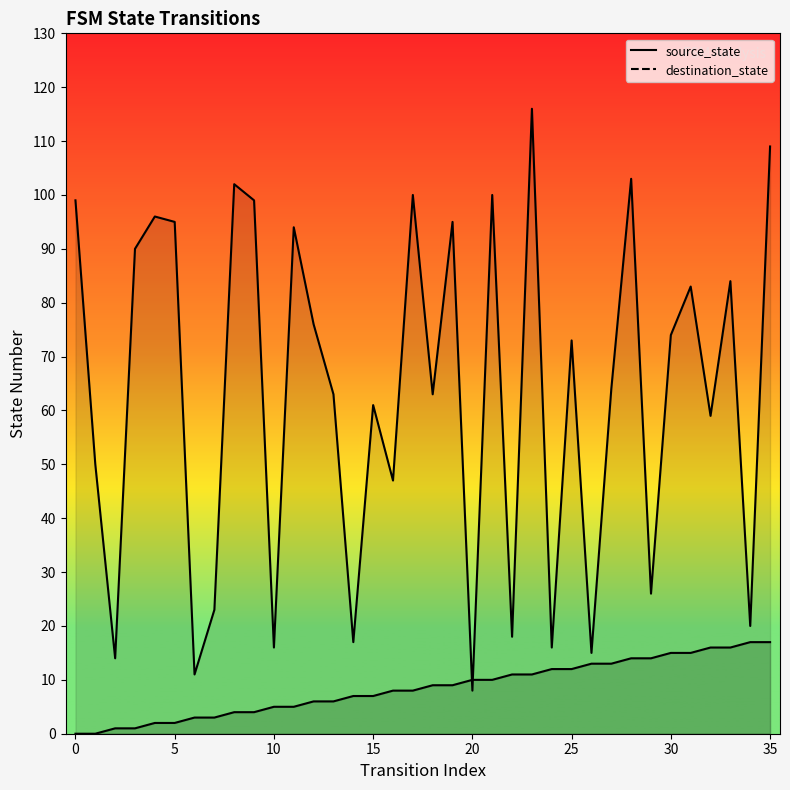

At which category is the sum across all series the highest?

23